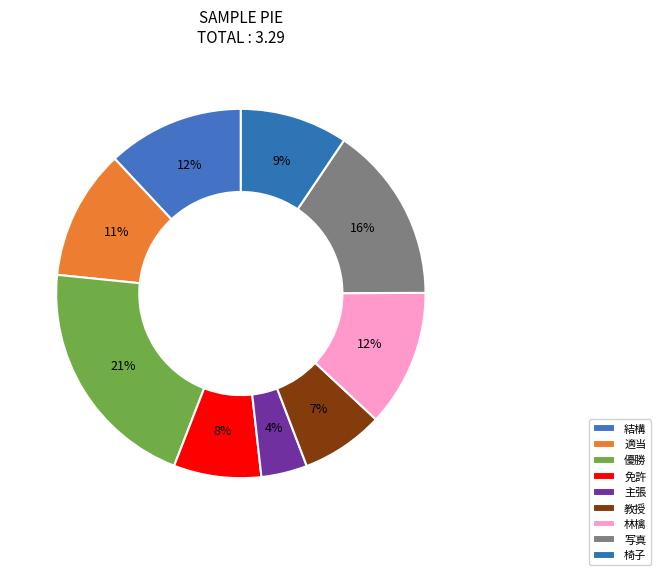

Combined, what portion of the pie is 結構 and 教授?

19.2%